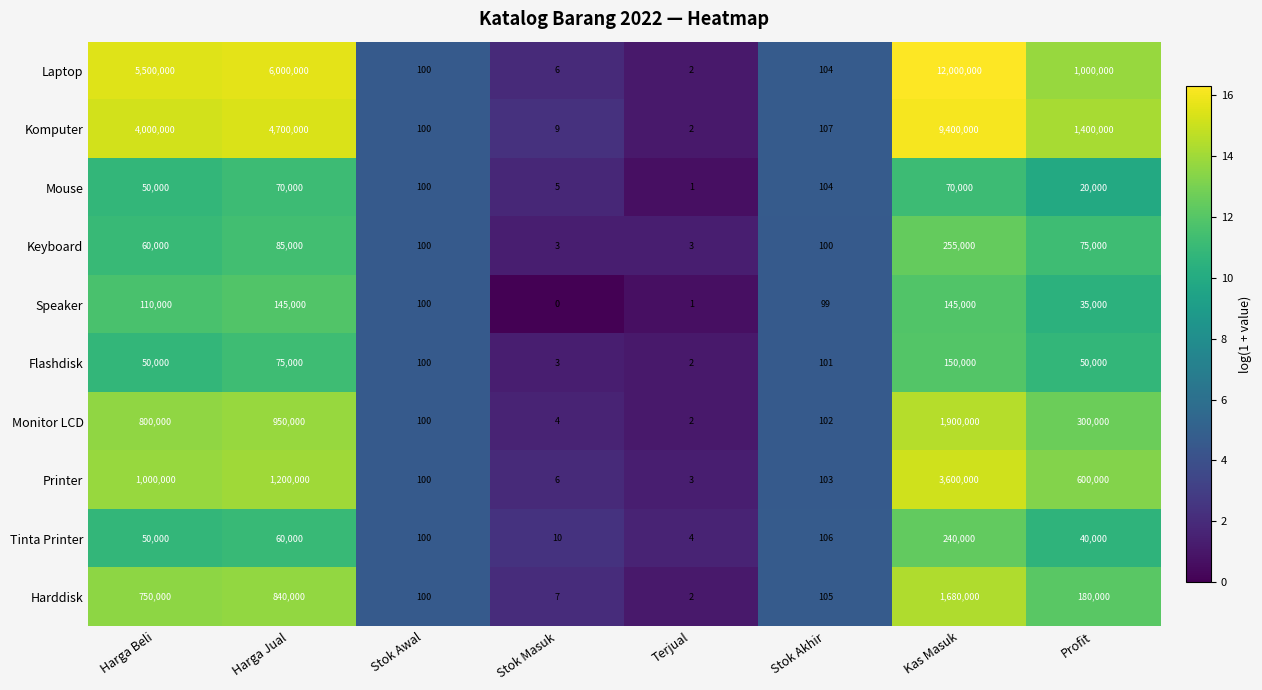

At which category is the sum across all series the highest?

Kas Masuk